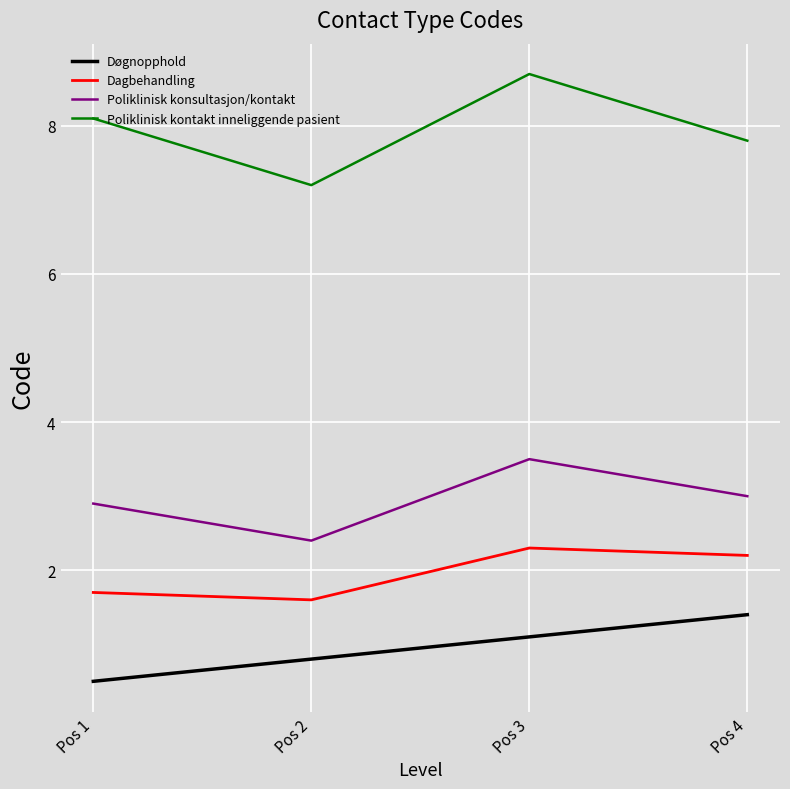

Is the value of Dagbehandling at Pos 2 greater than the value of Døgnopphold at Pos 2?

Yes